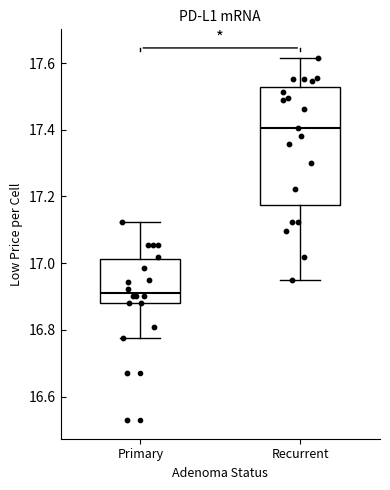

Where does the lower whisker of the box for Primary end on the y-axis? The values are not printed on the chart, so give them approximately, as read against the axis.

16.78